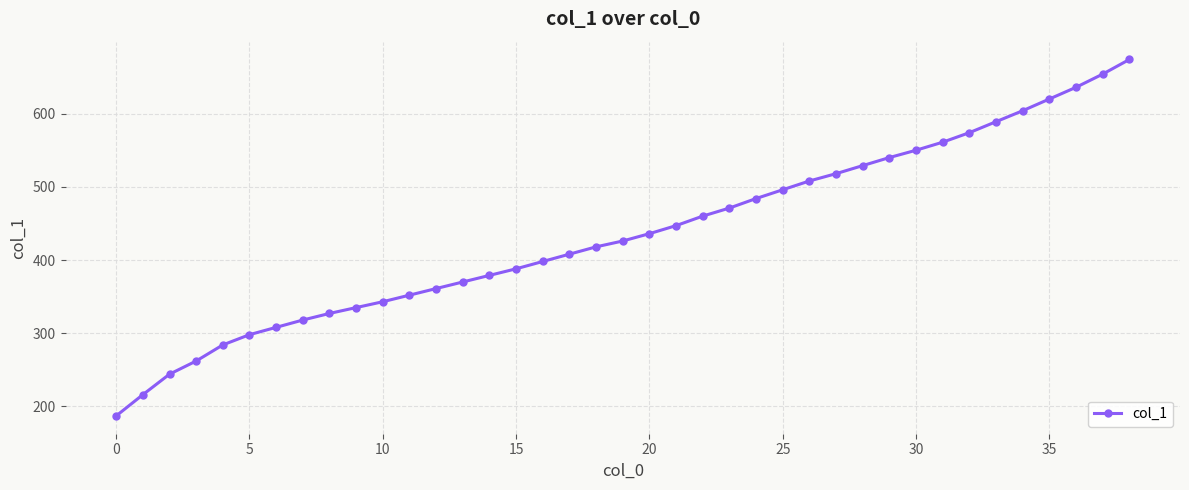

What is the value of the 39th point from the left?

674